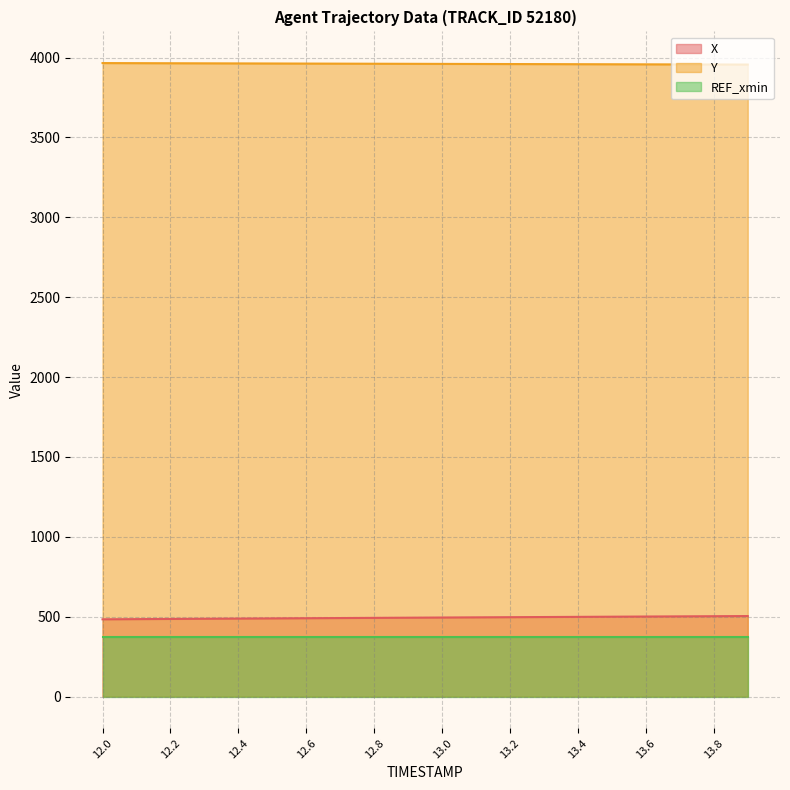

How many categories are shown in the chart?

20